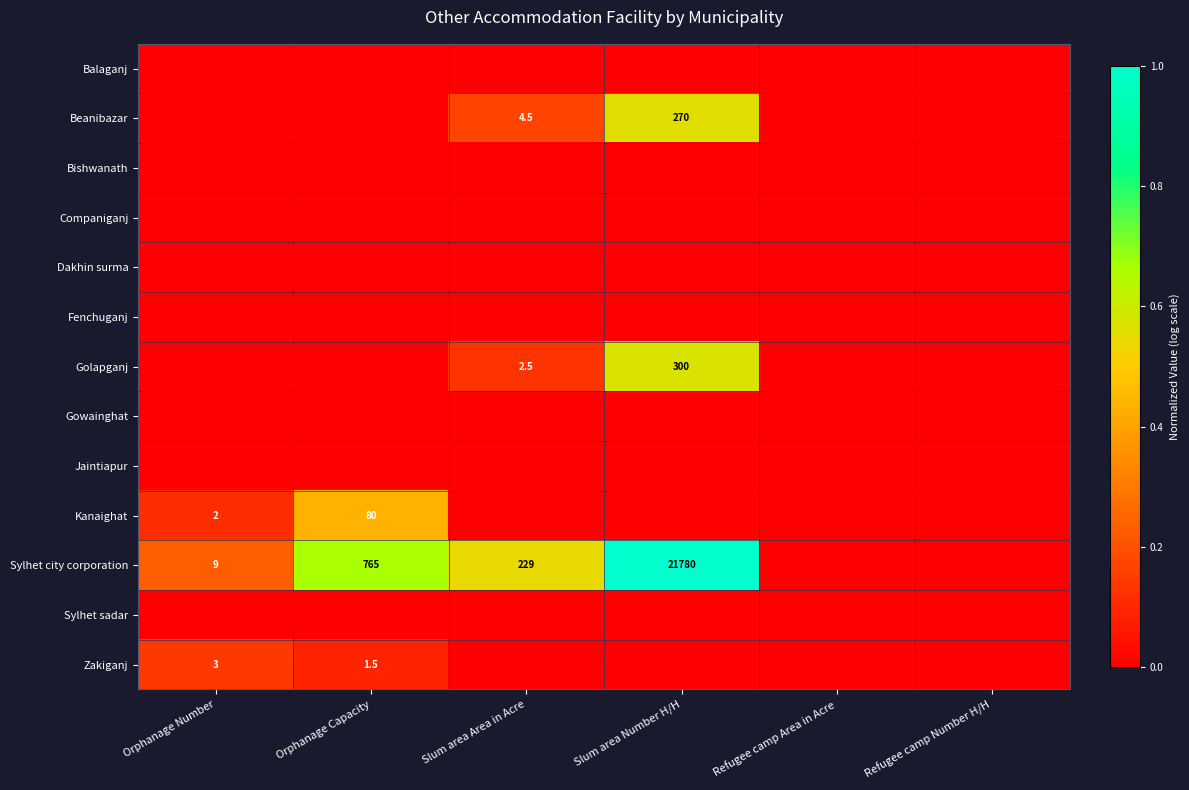

The value of Beanibazar at Slum area Area in Acre is 6.2. True or false?

False